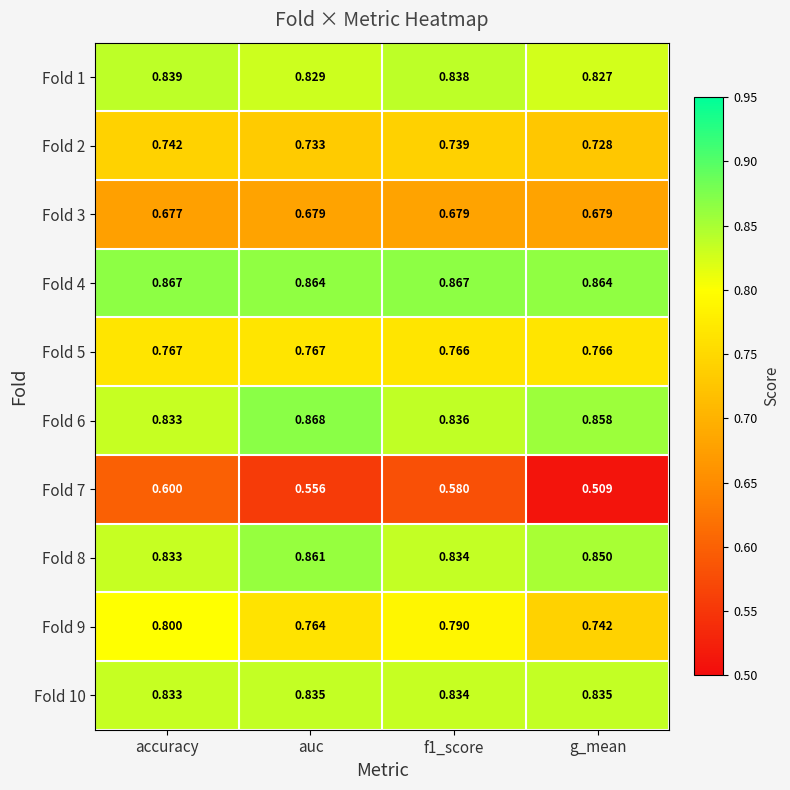

Where is Fold 7 nearest to the value 0?

g_mean